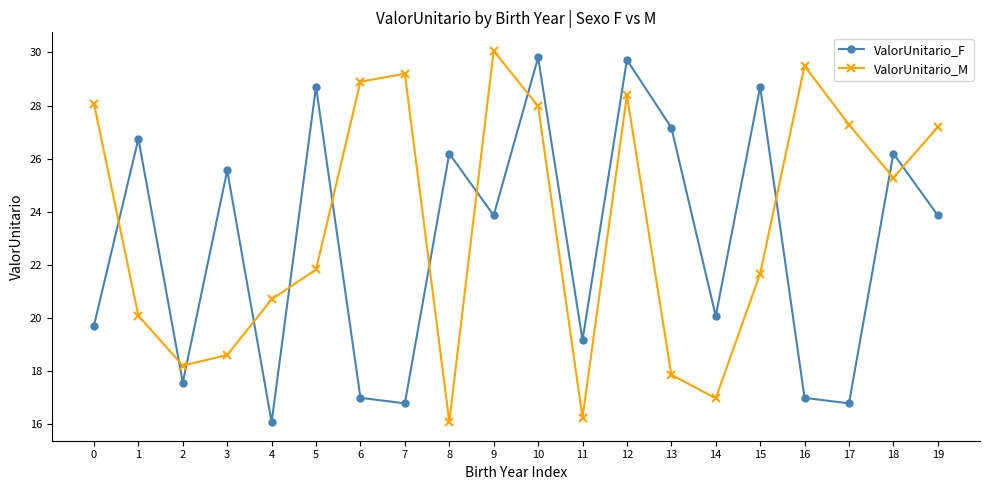

The value of ValorUnitario_F at 9 is 23.9. True or false?

True